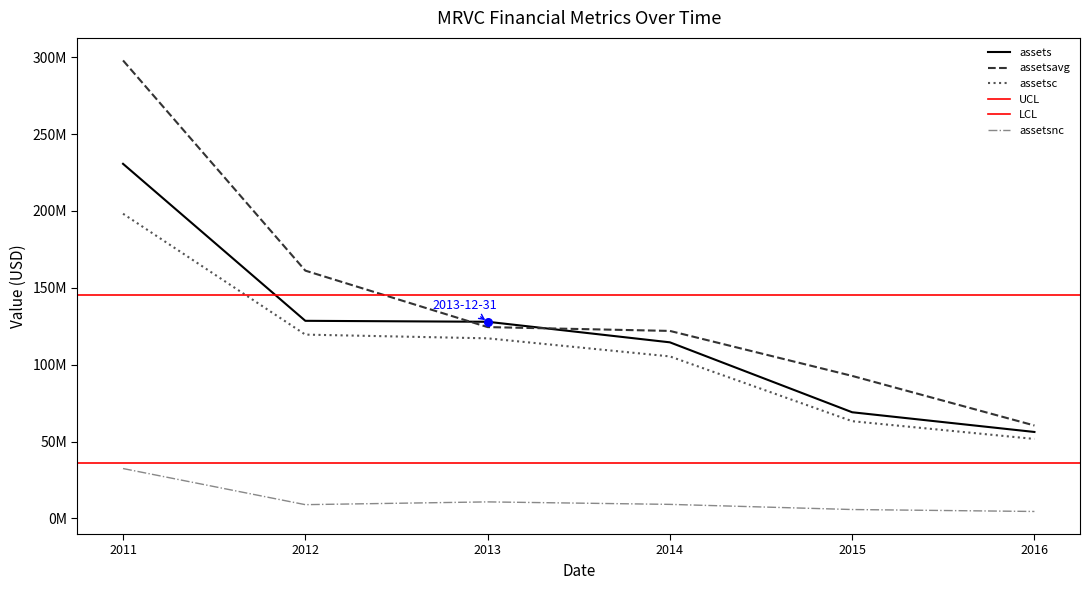

Which series has the largest Y range (max minus min)?

assetsavg